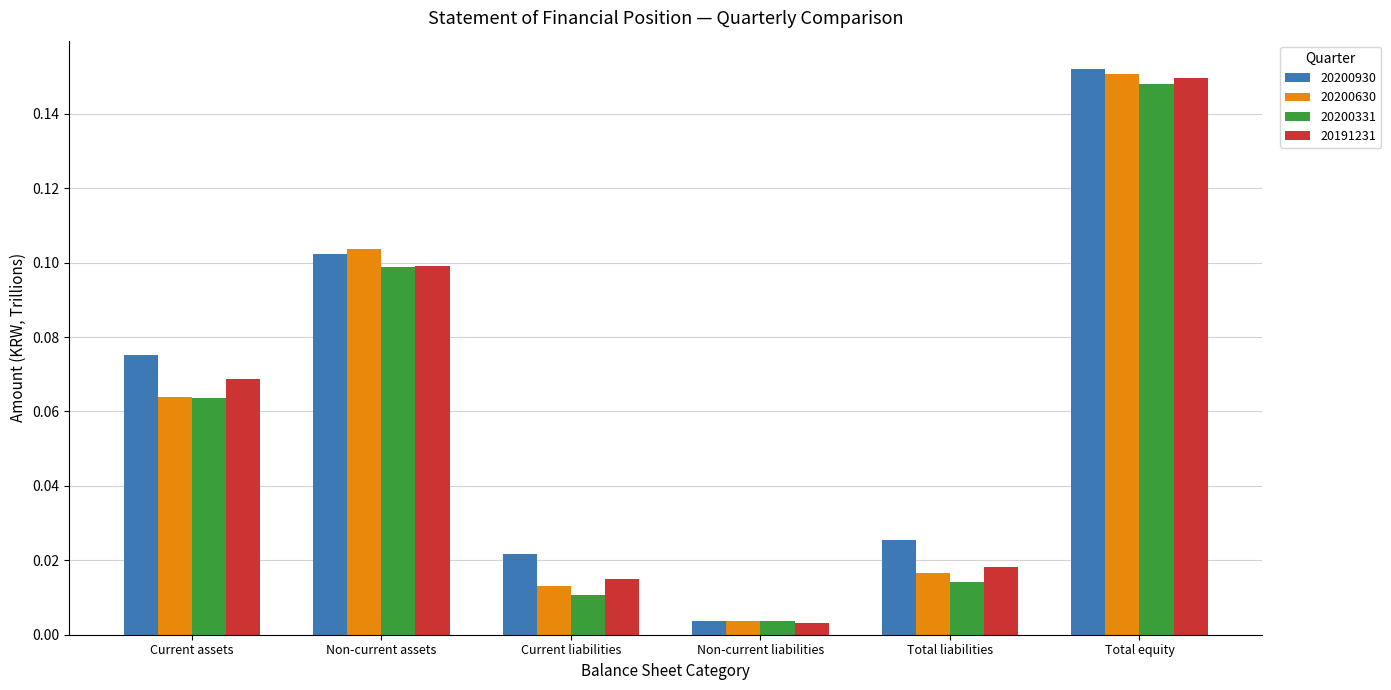

What is the sum of all 20191231 values?

0.4